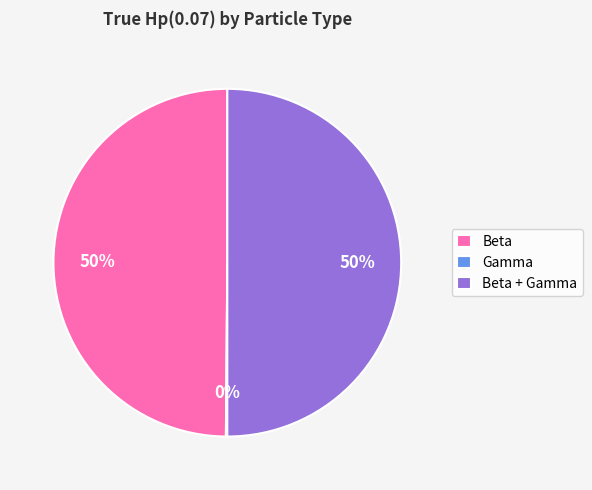

To the nearest percent, what percentage of the pie is Beta?

50%